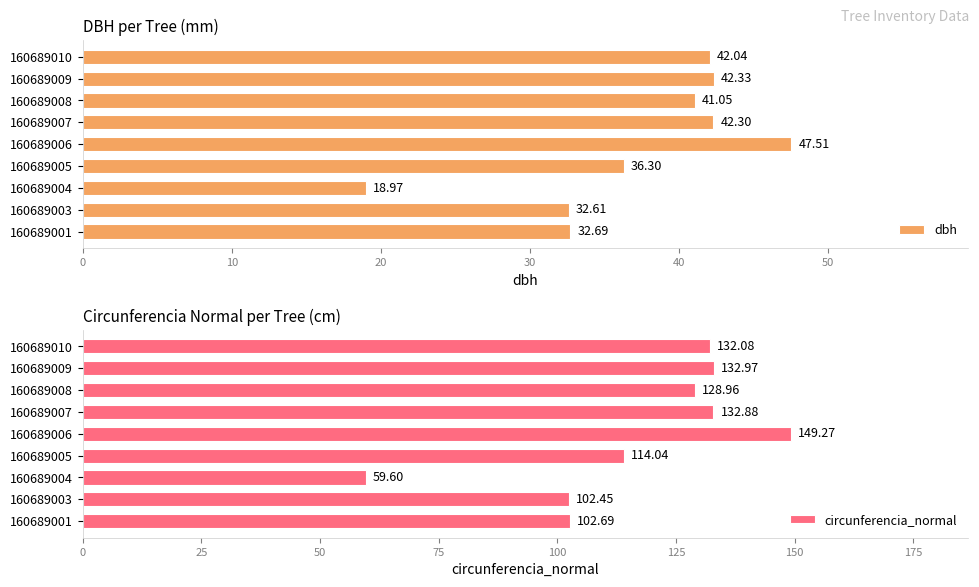

What value does the dbh series have at 160689001?

32.7